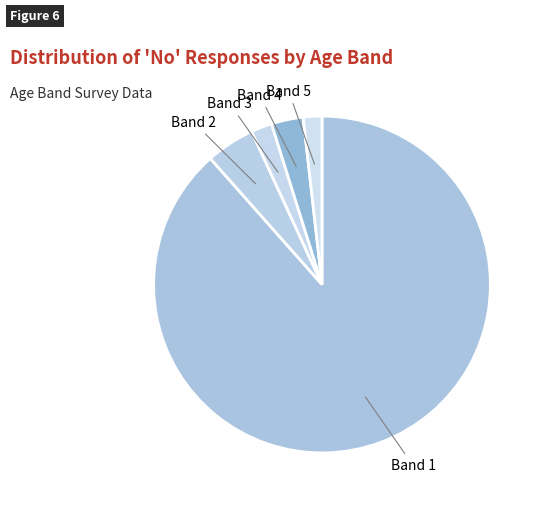

How many slices are in this pie chart?

5